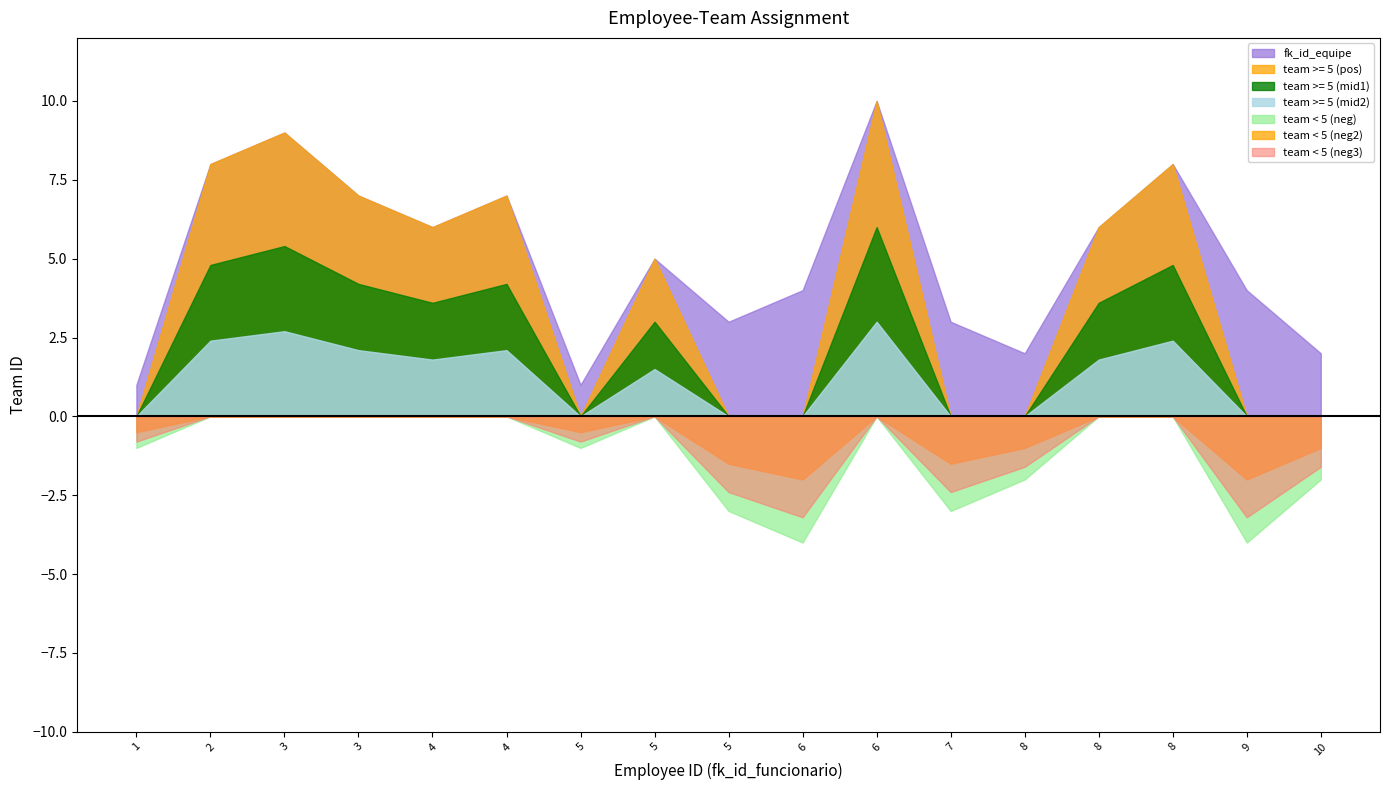

How many data points does each series have?

17